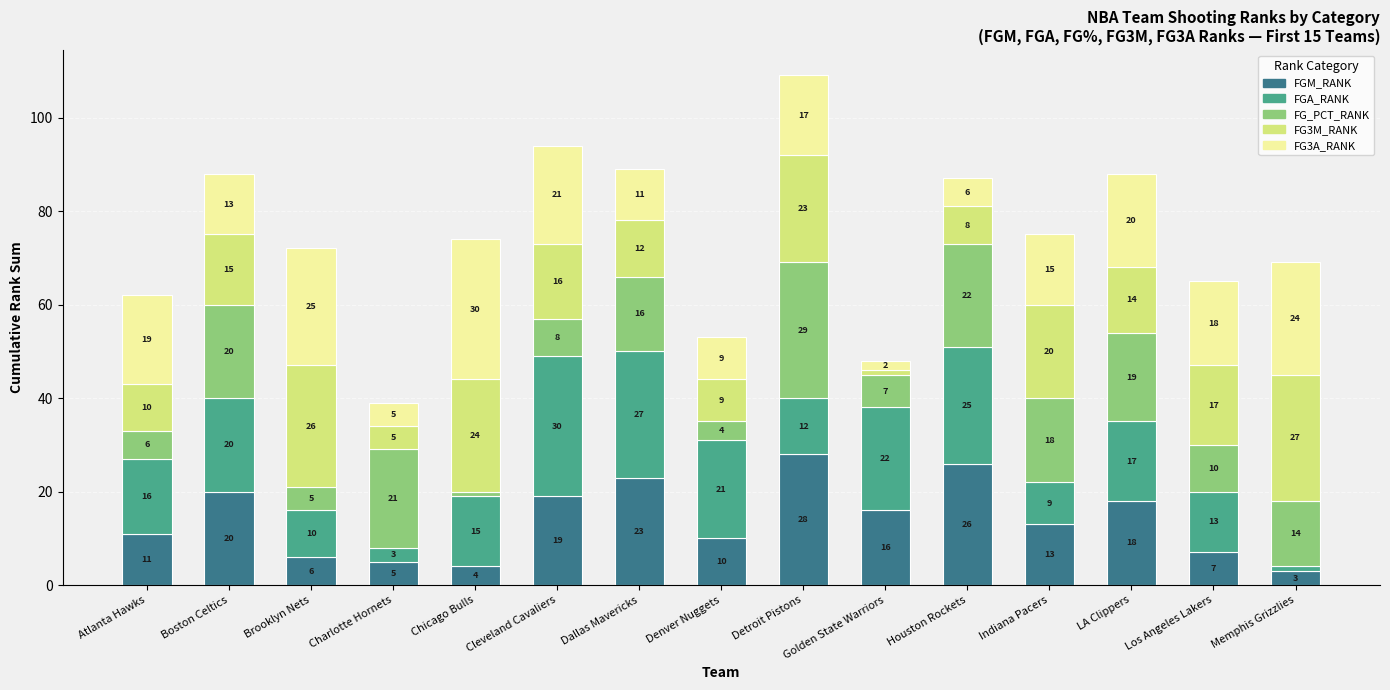

At which label does FGM_RANK reach its peak?

Detroit Pistons